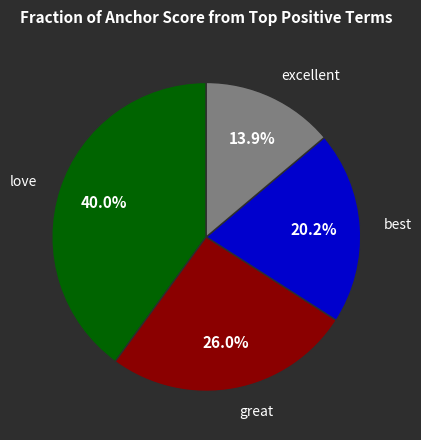

Does any single category account for the majority?

No